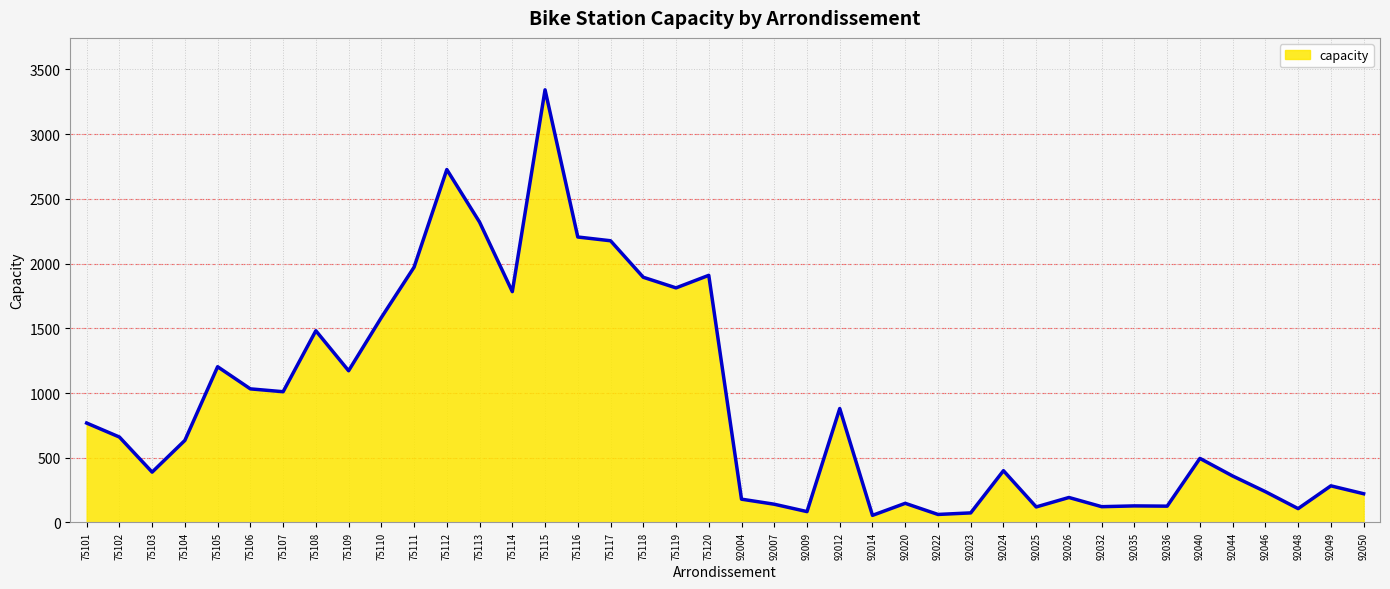

Read the value at 92025.

120